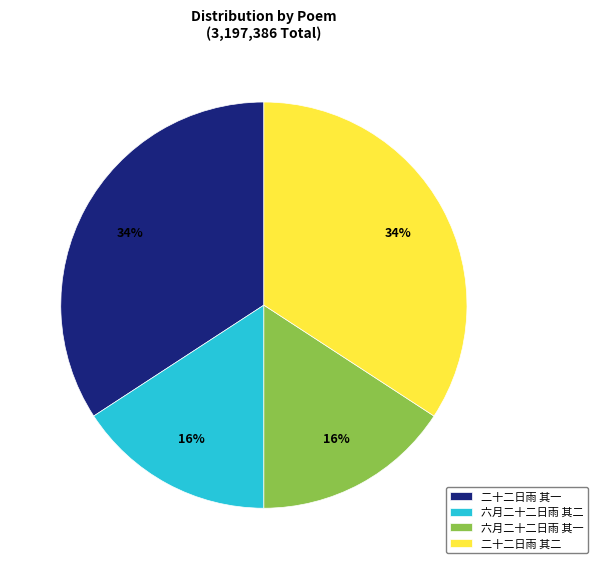

What percentage is the 六月二十二日雨 其一 slice, to the nearest percent?

16%